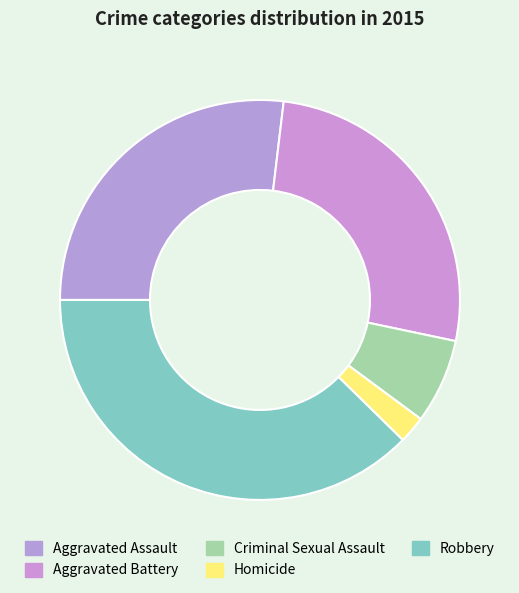

How many slices are in this pie chart?

5